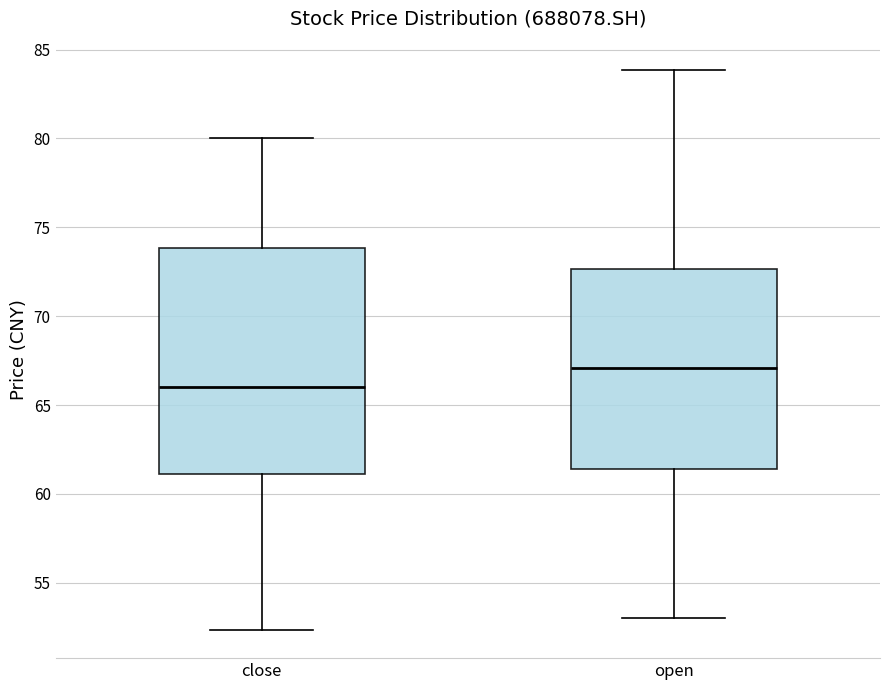

Where is the lower edge of the box for close on the y-axis? The values are not printed on the chart, so give them approximately, as read against the axis.

61.0